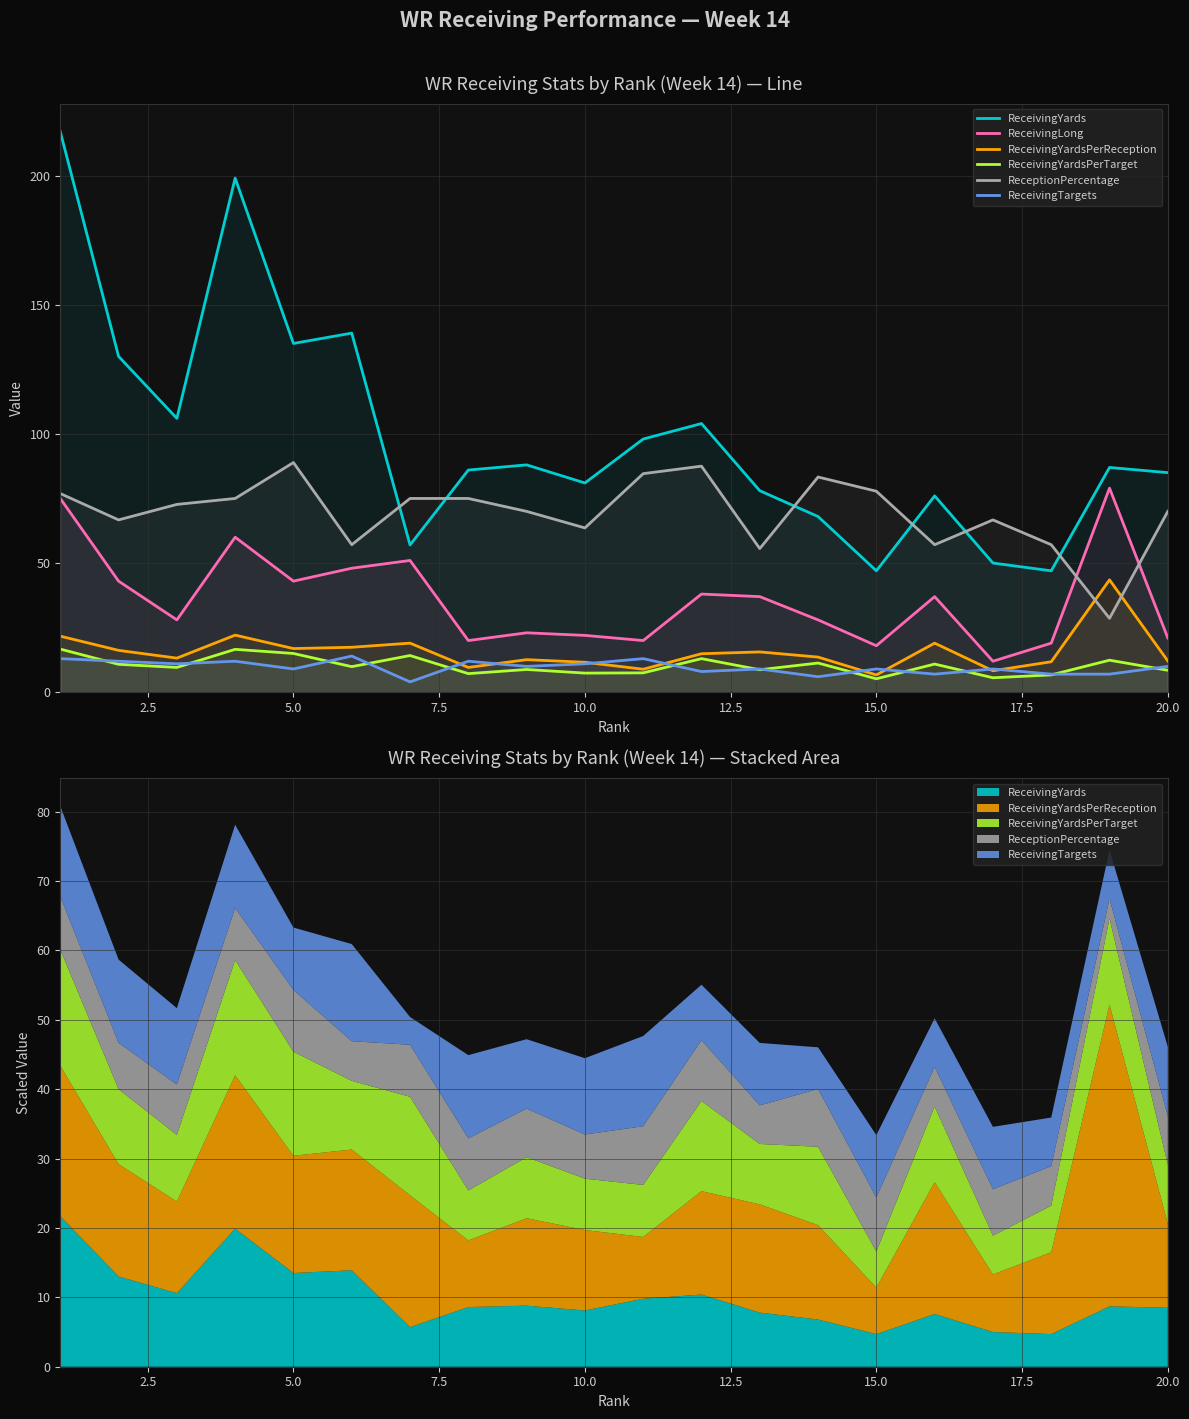

True or false: ReceptionPercentage and ReceivingTargets intersect in this chart.

False